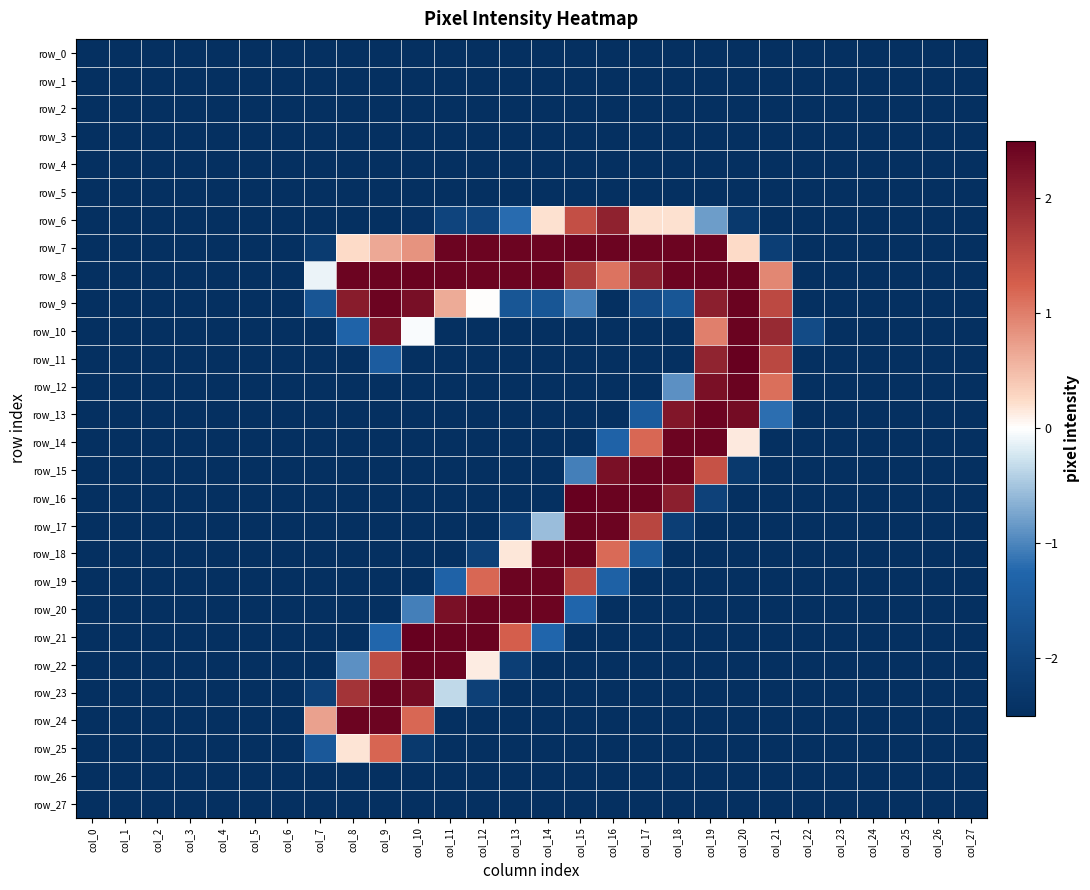

Reading left to right, extract all data points from this chart.

row_0: -2.5	-2.5	-2.5	-2.5	-2.5	-2.5	-2.5	-2.5	-2.5	-2.5	-2.5	-2.5	-2.5	-2.5	-2.5	-2.5	-2.5	-2.5	-2.5	-2.5	-2.5	-2.5	-2.5	-2.5	-2.5	-2.5	-2.5	-2.5
row_1: -2.5	-2.5	-2.5	-2.5	-2.5	-2.5	-2.5	-2.5	-2.5	-2.5	-2.5	-2.5	-2.5	-2.5	-2.5	-2.5	-2.5	-2.5	-2.5	-2.5	-2.5	-2.5	-2.5	-2.5	-2.5	-2.5	-2.5	-2.5
row_2: -2.5	-2.5	-2.5	-2.5	-2.5	-2.5	-2.5	-2.5	-2.5	-2.5	-2.5	-2.5	-2.5	-2.5	-2.5	-2.5	-2.5	-2.5	-2.5	-2.5	-2.5	-2.5	-2.5	-2.5	-2.5	-2.5	-2.5	-2.5
row_3: -2.5	-2.5	-2.5	-2.5	-2.5	-2.5	-2.5	-2.5	-2.5	-2.5	-2.5	-2.5	-2.5	-2.5	-2.5	-2.5	-2.5	-2.5	-2.5	-2.5	-2.5	-2.5	-2.5	-2.5	-2.5	-2.5	-2.5	-2.5
row_4: -2.5	-2.5	-2.5	-2.5	-2.5	-2.5	-2.5	-2.5	-2.5	-2.5	-2.5	-2.5	-2.5	-2.5	-2.5	-2.5	-2.5	-2.5	-2.5	-2.5	-2.5	-2.5	-2.5	-2.5	-2.5	-2.5	-2.5	-2.5
row_5: -2.5	-2.5	-2.5	-2.5	-2.5	-2.5	-2.5	-2.5	-2.5	-2.5	-2.5	-2.5	-2.5	-2.5	-2.5	-2.5	-2.5	-2.5	-2.5	-2.5	-2.5	-2.5	-2.5	-2.5	-2.5	-2.5	-2.5	-2.5
row_6: -2.5	-2.5	-2.5	-2.5	-2.5	-2.5	-2.5	-2.5	-2.5	-2.5	-2.4	-2.0	-2.0	-1.2	0.2	1.5	2.0	0.2	0.2	-0.8	-2.3	-2.5	-2.5	-2.5	-2.5	-2.5	-2.5	-2.5
row_7: -2.5	-2.5	-2.5	-2.5	-2.5	-2.5	-2.5	-2.2	0.2	0.7	0.8	2.4	2.4	2.4	2.4	2.5	2.4	2.4	2.4	2.4	0.2	-2.2	-2.5	-2.5	-2.5	-2.5	-2.5	-2.5
row_8: -2.5	-2.5	-2.5	-2.5	-2.5	-2.5	-2.5	-0.1	2.4	2.4	2.5	2.4	2.4	2.4	2.4	1.7	1.1	2.1	2.4	2.4	2.5	0.9	-2.5	-2.5	-2.5	-2.5	-2.5	-2.5
row_9: -2.5	-2.5	-2.5	-2.5	-2.5	-2.5	-2.5	-1.6	2.1	2.4	2.3	0.6	0.0	-1.6	-1.6	-1.0	-2.5	-1.9	-1.6	2.1	2.5	1.5	-2.5	-2.5	-2.5	-2.5	-2.5	-2.5
row_10: -2.5	-2.5	-2.5	-2.5	-2.5	-2.5	-2.5	-2.5	-1.3	2.2	-0.0	-2.5	-2.5	-2.5	-2.5	-2.5	-2.5	-2.5	-2.5	1.0	2.5	2.0	-1.9	-2.5	-2.5	-2.5	-2.5	-2.5
row_11: -2.5	-2.5	-2.5	-2.5	-2.5	-2.5	-2.5	-2.5	-2.5	-1.5	-2.5	-2.5	-2.5	-2.5	-2.5	-2.5	-2.5	-2.5	-2.5	2.0	2.5	1.6	-2.5	-2.5	-2.5	-2.5	-2.5	-2.5
row_12: -2.5	-2.5	-2.5	-2.5	-2.5	-2.5	-2.5	-2.5	-2.5	-2.5	-2.5	-2.5	-2.5	-2.5	-2.5	-2.5	-2.5	-2.5	-0.9	2.3	2.5	1.1	-2.5	-2.5	-2.5	-2.5	-2.5	-2.5
row_13: -2.5	-2.5	-2.5	-2.5	-2.5	-2.5	-2.5	-2.5	-2.5	-2.5	-2.5	-2.5	-2.5	-2.5	-2.5	-2.5	-2.5	-1.5	2.2	2.4	2.3	-1.2	-2.5	-2.5	-2.5	-2.5	-2.5	-2.5
row_14: -2.5	-2.5	-2.5	-2.5	-2.5	-2.5	-2.5	-2.5	-2.5	-2.5	-2.5	-2.5	-2.5	-2.5	-2.5	-2.5	-1.3	1.2	2.4	2.4	0.1	-2.5	-2.5	-2.5	-2.5	-2.5	-2.5	-2.5
row_15: -2.5	-2.5	-2.5	-2.5	-2.5	-2.5	-2.5	-2.5	-2.5	-2.5	-2.5	-2.5	-2.5	-2.5	-2.5	-1.0	2.3	2.4	2.4	1.4	-2.3	-2.5	-2.5	-2.5	-2.5	-2.5	-2.5	-2.5
row_16: -2.5	-2.5	-2.5	-2.5	-2.5	-2.5	-2.5	-2.5	-2.5	-2.5	-2.5	-2.5	-2.5	-2.5	-2.5	2.5	2.5	2.5	2.1	-2.1	-2.5	-2.5	-2.5	-2.5	-2.5	-2.5	-2.5	-2.5
row_17: -2.5	-2.5	-2.5	-2.5	-2.5	-2.5	-2.5	-2.5	-2.5	-2.5	-2.5	-2.5	-2.5	-2.2	-0.6	2.5	2.4	1.6	-2.2	-2.5	-2.5	-2.5	-2.5	-2.5	-2.5	-2.5	-2.5	-2.5
row_18: -2.5	-2.5	-2.5	-2.5	-2.5	-2.5	-2.5	-2.5	-2.5	-2.5	-2.5	-2.5	-2.1	0.2	2.4	2.5	1.2	-1.5	-2.5	-2.5	-2.5	-2.5	-2.5	-2.5	-2.5	-2.5	-2.5	-2.5
row_19: -2.5	-2.5	-2.5	-2.5	-2.5	-2.5	-2.5	-2.5	-2.5	-2.5	-2.5	-1.3	1.2	2.4	2.4	1.5	-1.4	-2.5	-2.5	-2.5	-2.5	-2.5	-2.5	-2.5	-2.5	-2.5	-2.5	-2.5
row_20: -2.5	-2.5	-2.5	-2.5	-2.5	-2.5	-2.5	-2.5	-2.5	-2.5	-1.0	2.3	2.4	2.4	2.4	-1.3	-2.5	-2.5	-2.5	-2.5	-2.5	-2.5	-2.5	-2.5	-2.5	-2.5	-2.5	-2.5
row_21: -2.5	-2.5	-2.5	-2.5	-2.5	-2.5	-2.5	-2.5	-2.5	-1.2	2.5	2.5	2.5	1.3	-1.3	-2.5	-2.5	-2.5	-2.5	-2.5	-2.5	-2.5	-2.5	-2.5	-2.5	-2.5	-2.5	-2.5
row_22: -2.5	-2.5	-2.5	-2.5	-2.5	-2.5	-2.5	-2.5	-0.9	1.5	2.5	2.4	0.1	-2.2	-2.5	-2.5	-2.5	-2.5	-2.5	-2.5	-2.5	-2.5	-2.5	-2.5	-2.5	-2.5	-2.5	-2.5
row_23: -2.5	-2.5	-2.5	-2.5	-2.5	-2.5	-2.5	-2.1	1.8	2.4	2.3	-0.3	-2.1	-2.5	-2.5	-2.5	-2.5	-2.5	-2.5	-2.5	-2.5	-2.5	-2.5	-2.5	-2.5	-2.5	-2.5	-2.5
row_24: -2.5	-2.5	-2.5	-2.5	-2.5	-2.5	-2.5	0.7	2.4	2.4	1.2	-2.5	-2.5	-2.5	-2.5	-2.5	-2.5	-2.5	-2.5	-2.5	-2.5	-2.5	-2.5	-2.5	-2.5	-2.5	-2.5	-2.5
row_25: -2.5	-2.5	-2.5	-2.5	-2.5	-2.5	-2.5	-1.6	0.2	1.2	-2.3	-2.5	-2.5	-2.5	-2.5	-2.5	-2.5	-2.5	-2.5	-2.5	-2.5	-2.5	-2.5	-2.5	-2.5	-2.5	-2.5	-2.5
row_26: -2.5	-2.5	-2.5	-2.5	-2.5	-2.5	-2.5	-2.5	-2.5	-2.5	-2.5	-2.5	-2.5	-2.5	-2.5	-2.5	-2.5	-2.5	-2.5	-2.5	-2.5	-2.5	-2.5	-2.5	-2.5	-2.5	-2.5	-2.5
row_27: -2.5	-2.5	-2.5	-2.5	-2.5	-2.5	-2.5	-2.5	-2.5	-2.5	-2.5	-2.5	-2.5	-2.5	-2.5	-2.5	-2.5	-2.5	-2.5	-2.5	-2.5	-2.5	-2.5	-2.5	-2.5	-2.5	-2.5	-2.5